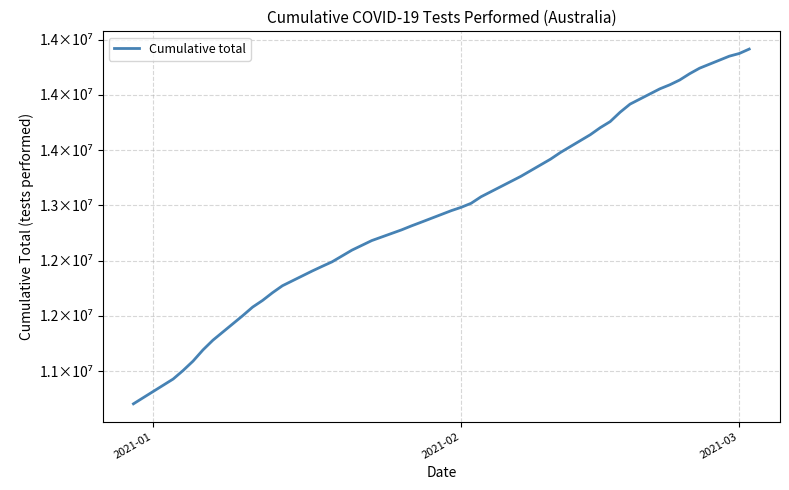

Is this an area chart (filled region under the line)?

No